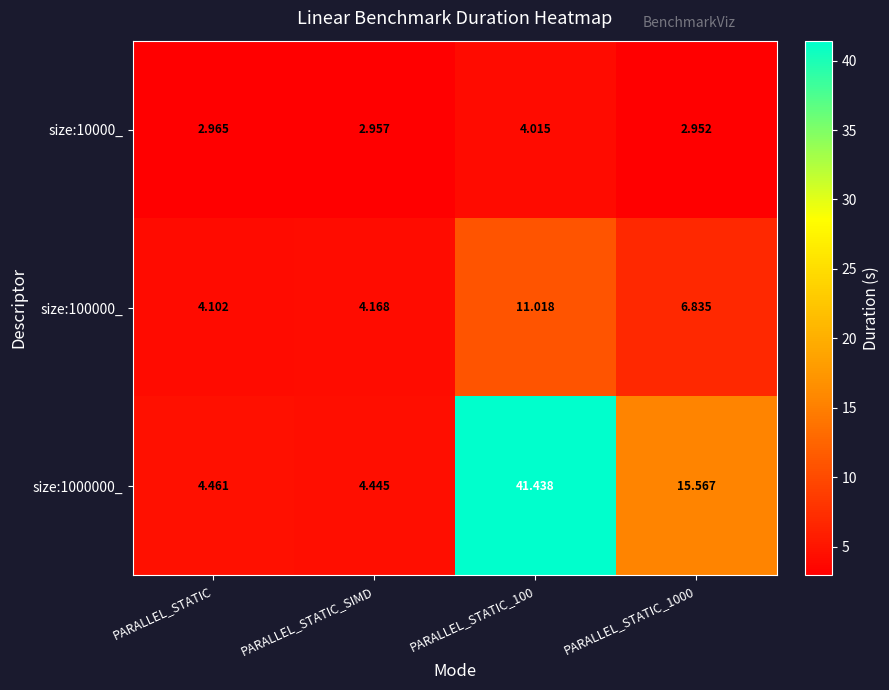

Is the value of size:1000000_ at PARALLEL_STATIC_100 greater than the value of size:10000_ at PARALLEL_STATIC_1000?

Yes